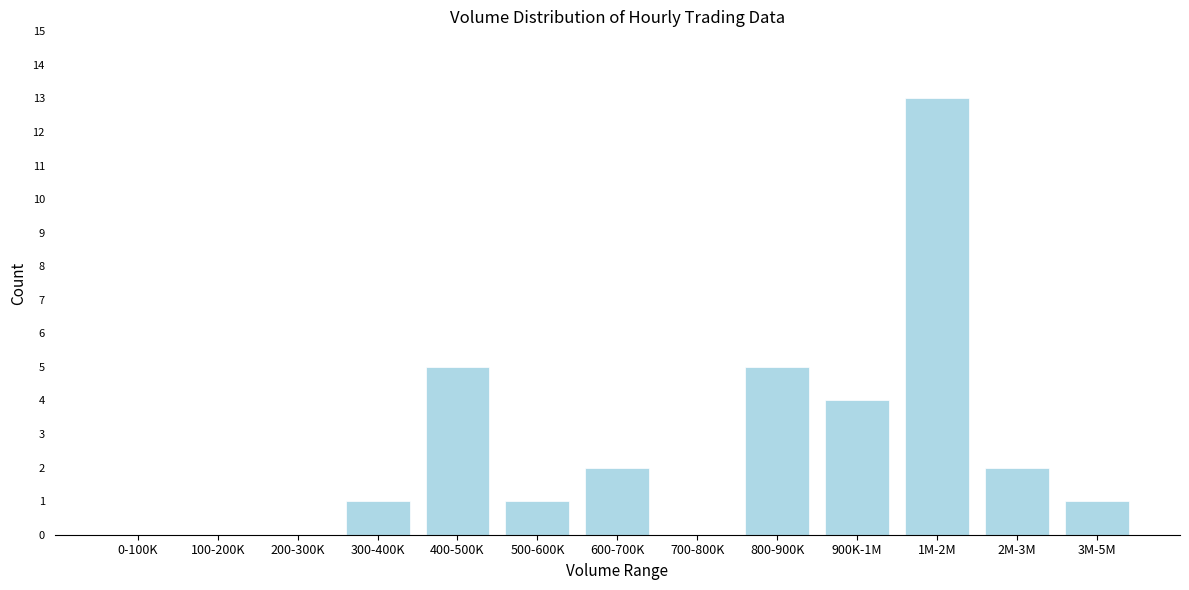

Reading right to left, transcribe all the data shown in this chart.

3M-5M=1	2M-3M=2	1M-2M=13	900K-1M=4	800-900K=5	700-800K=0	600-700K=2	500-600K=1	400-500K=5	300-400K=1	200-300K=0	100-200K=0	0-100K=0